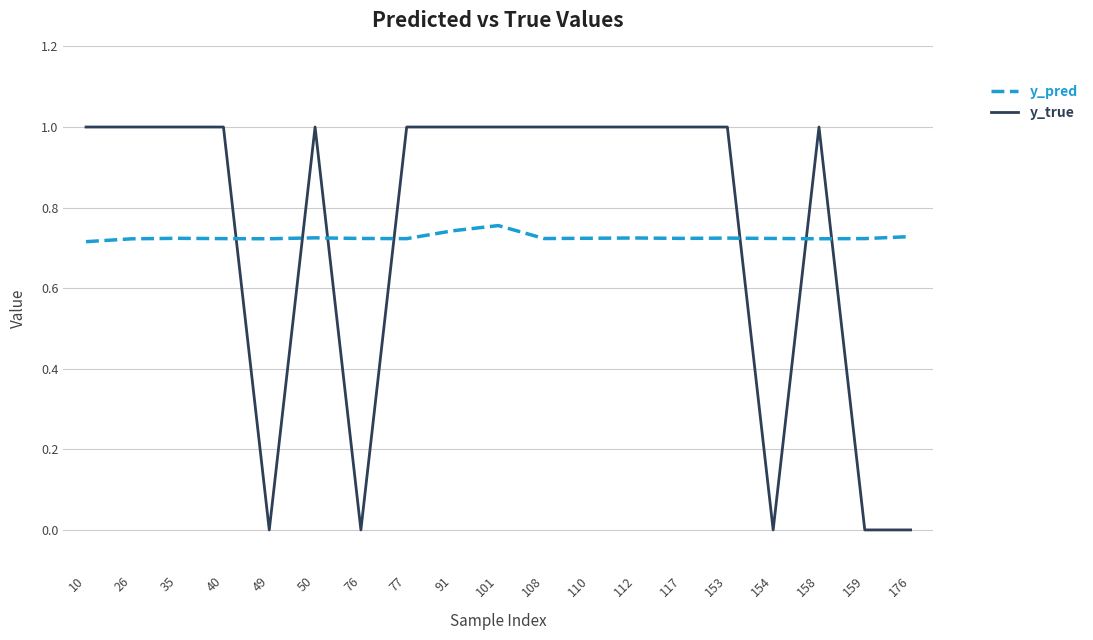

At 153, list the series in order from smallest to largest.

y_pred, y_true